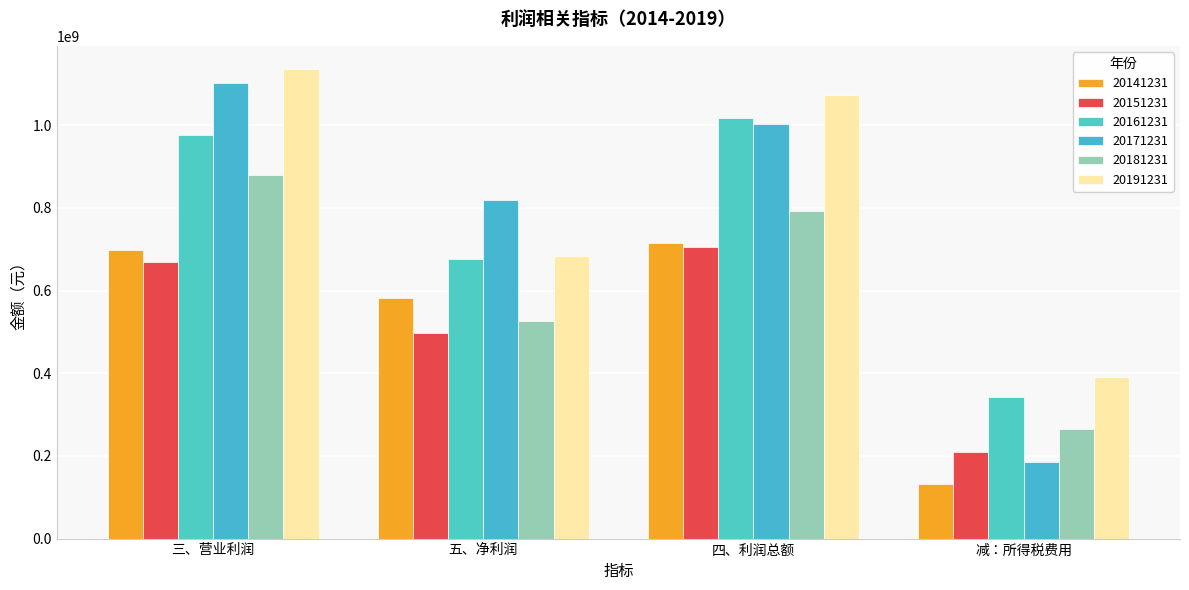

What is the total value across all series at 五、净利润?

3781573865